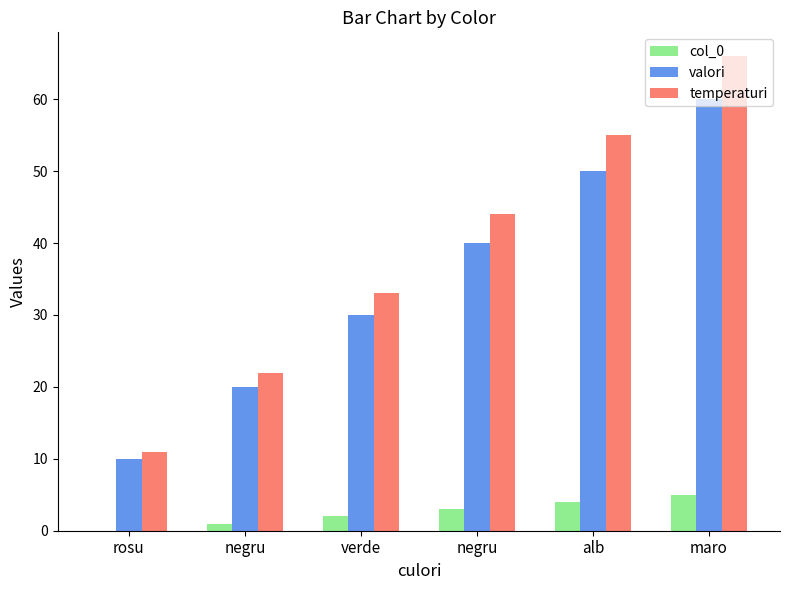

Count the number of data series in this chart.

3